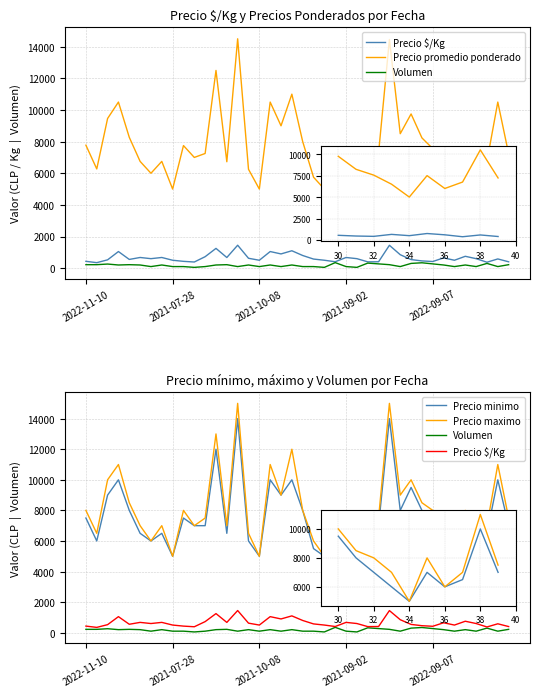

What is the approximate value of Volumen at 34, to the nearest 5?

100